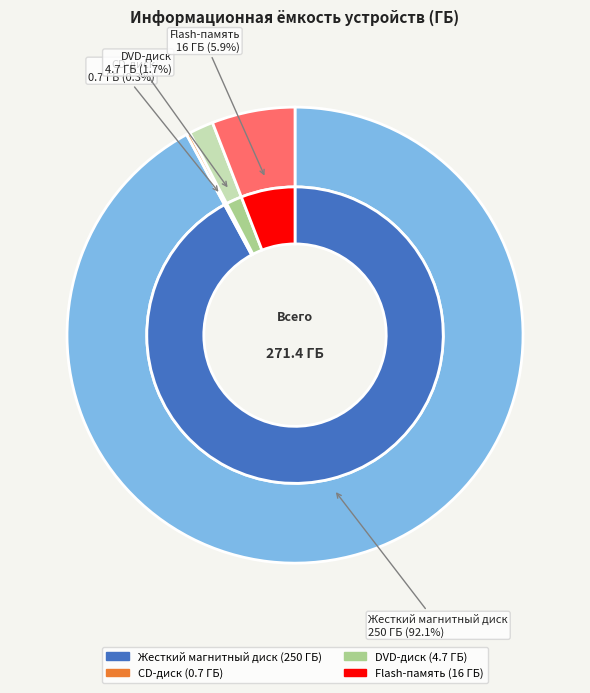

What is the majority slice?

Жесткий магнитный диск